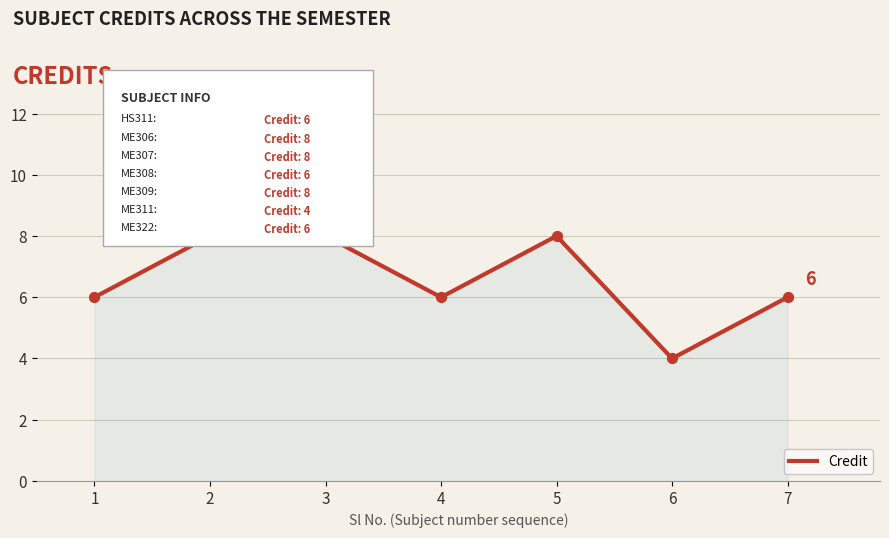

Which has a higher value, 5 or 6?

5